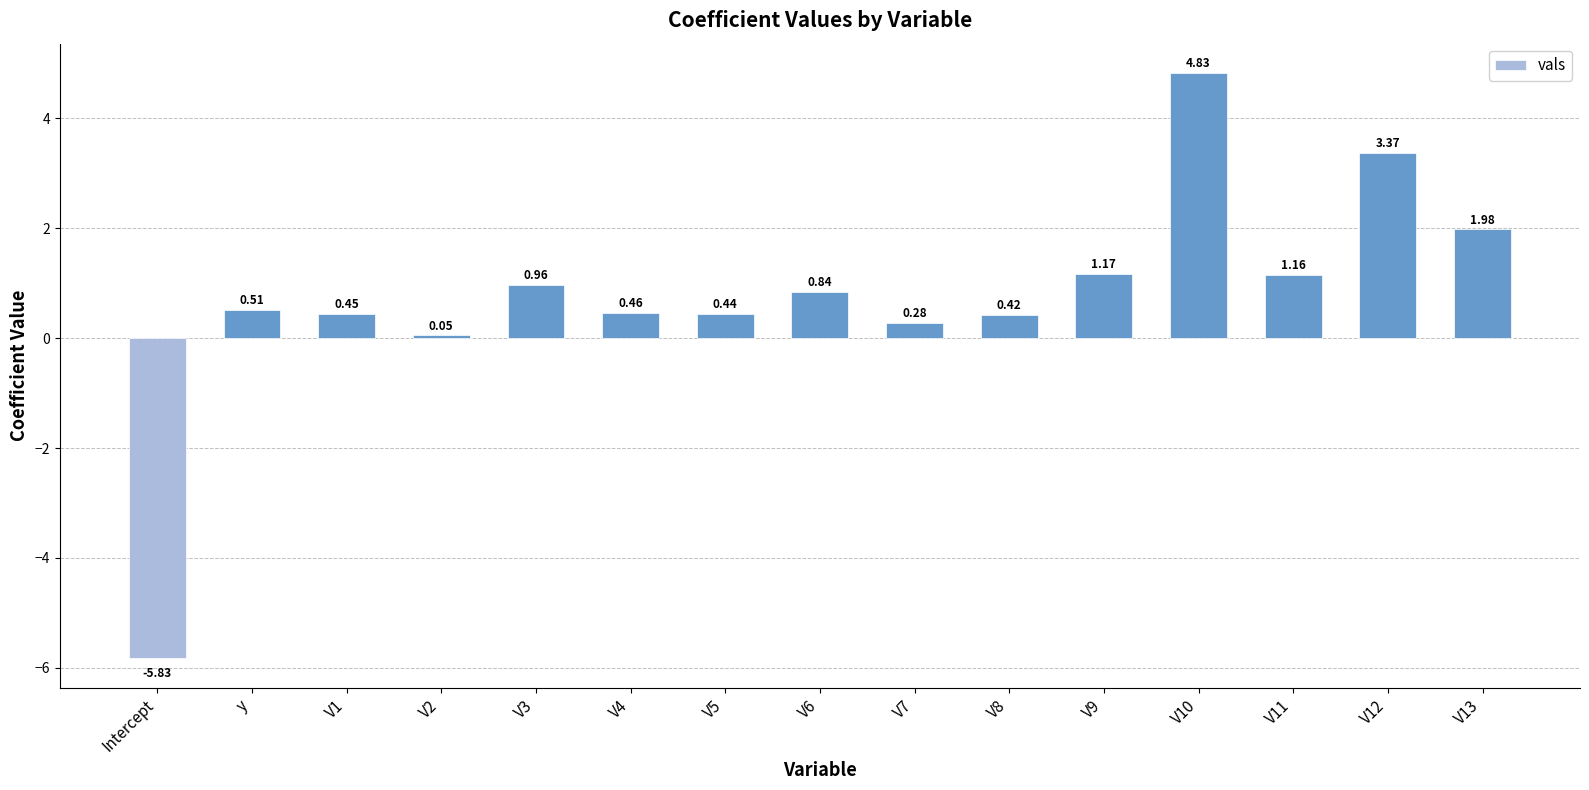

Rank the categories by value from highest to lowest.

V10, V12, V13, V9, V11, V3, V6, y, V4, V1, V5, V8, V7, V2, Intercept